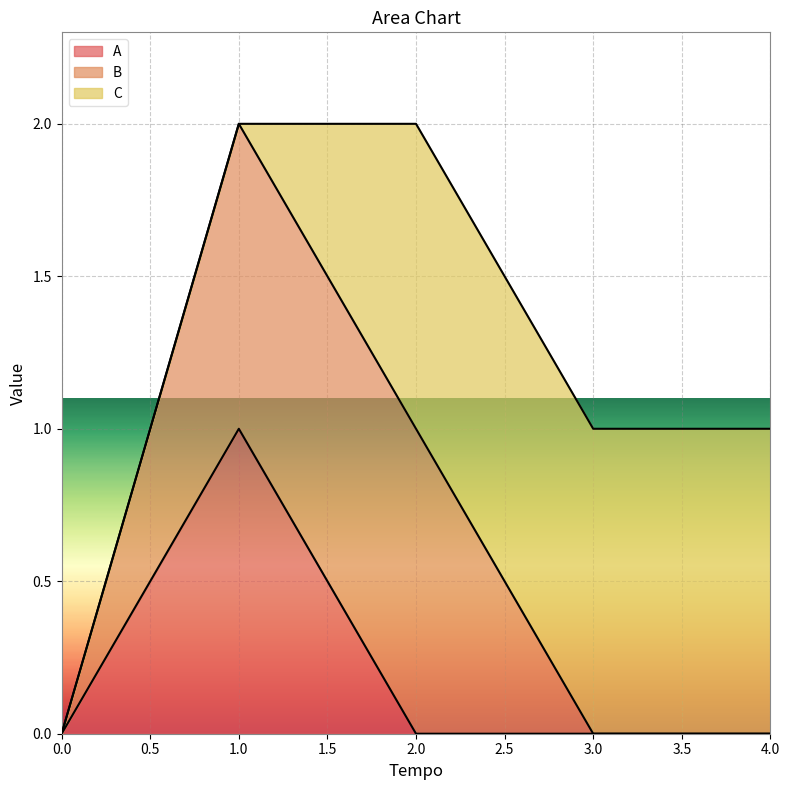

Reading left to right, extract all data points from this chart.

A: 0	1	0	0	0
B: 0	1	1	0	0
C: 0	0	1	1	1